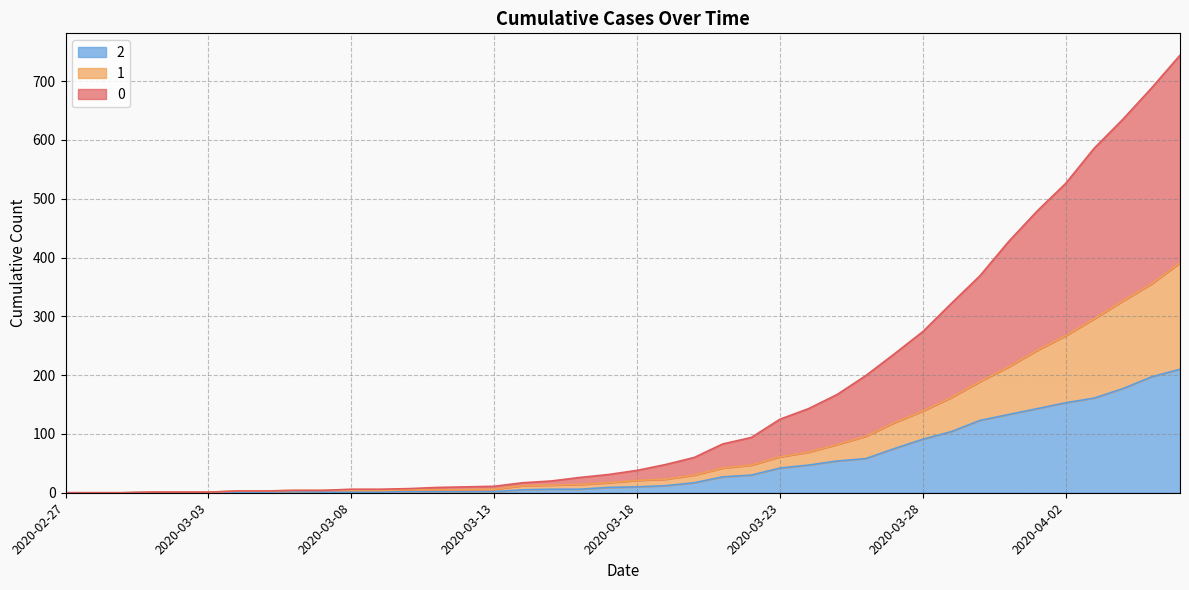

At which category does the chart reach its peak across all series?

2020-04-06